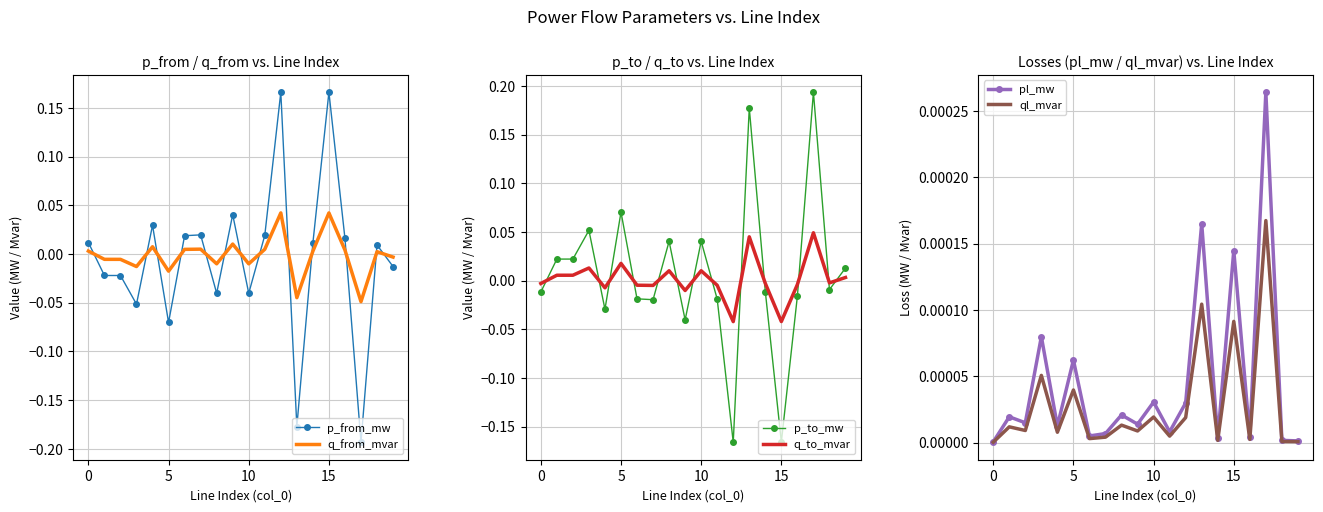

The p_from_mw series shows 0.0 at 16. True or false?

True